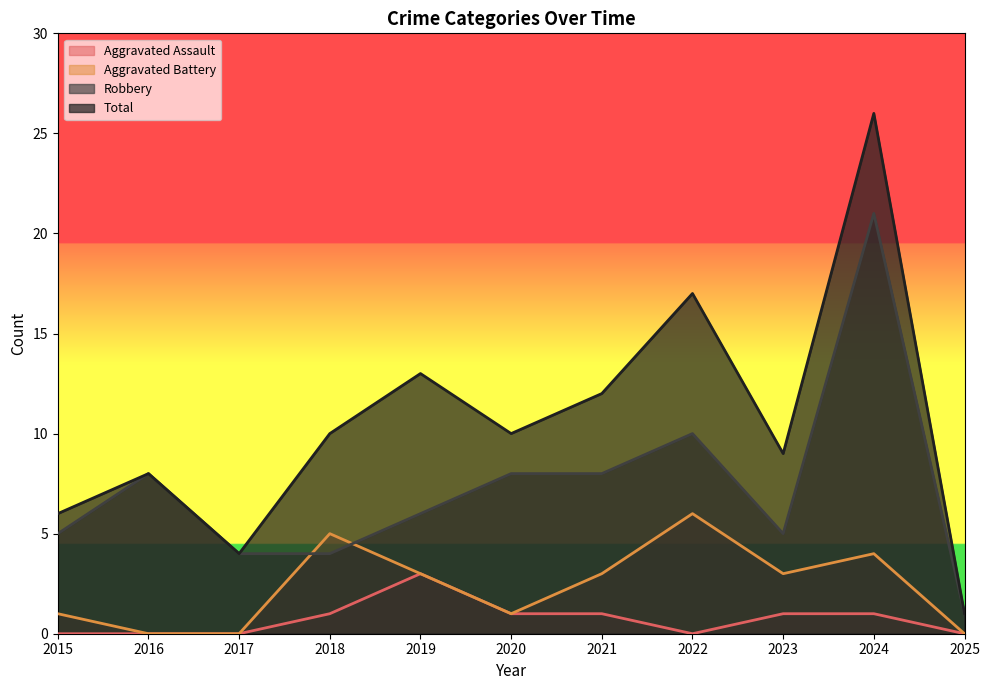

In Aggravated Assault, how many points are higher than both neighbors (excluding endpoints)?

1